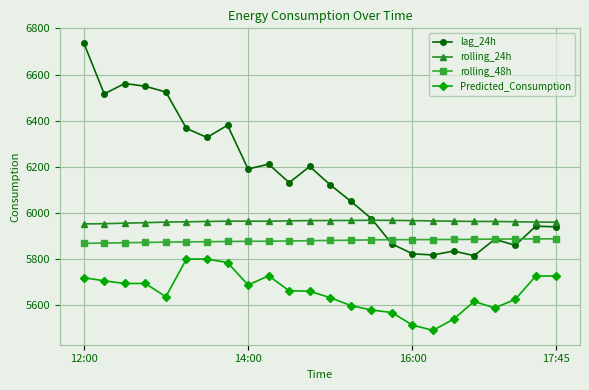

True or false: lag_24h has more than 1 interior local peaks.

True